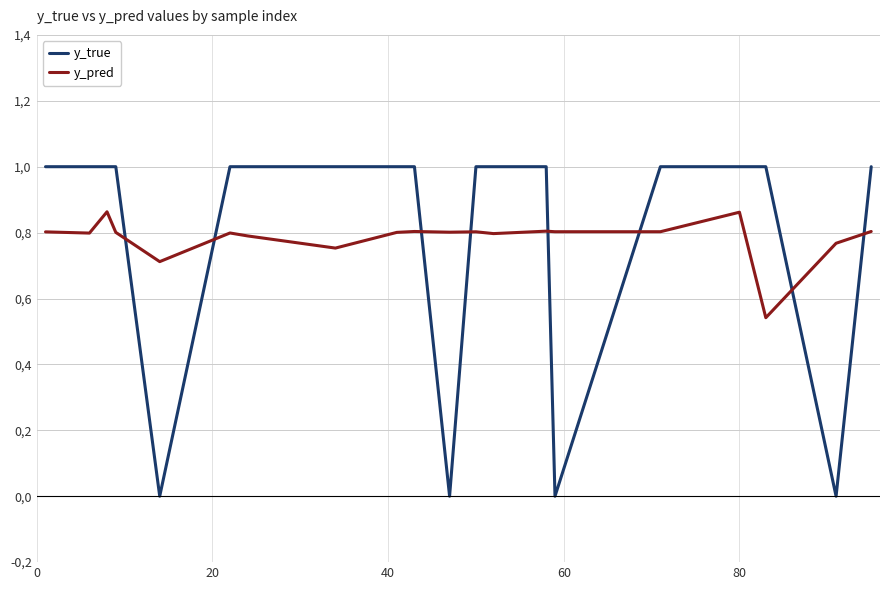

True or false: y_pred has more than 0 interior local peaks.

True